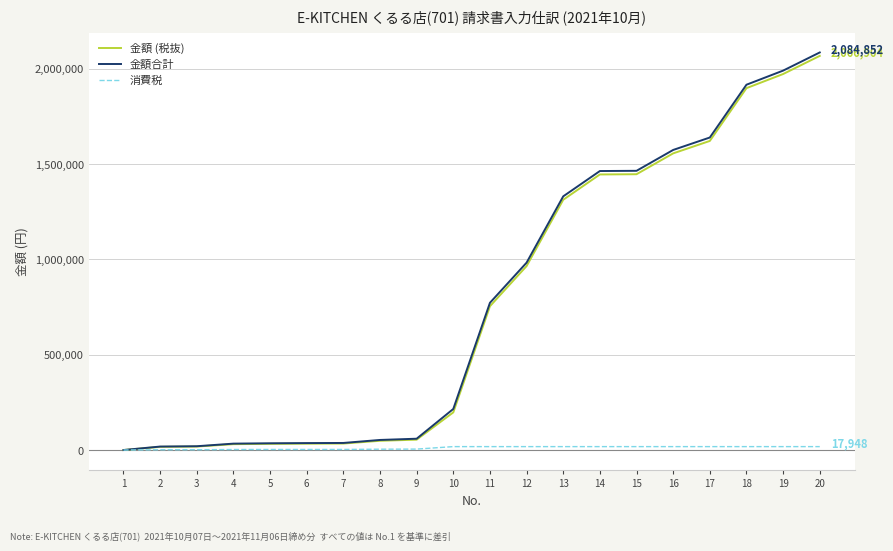

Is the value of 消費税 at 1 greater than the value of 金額合計 at 9?

No